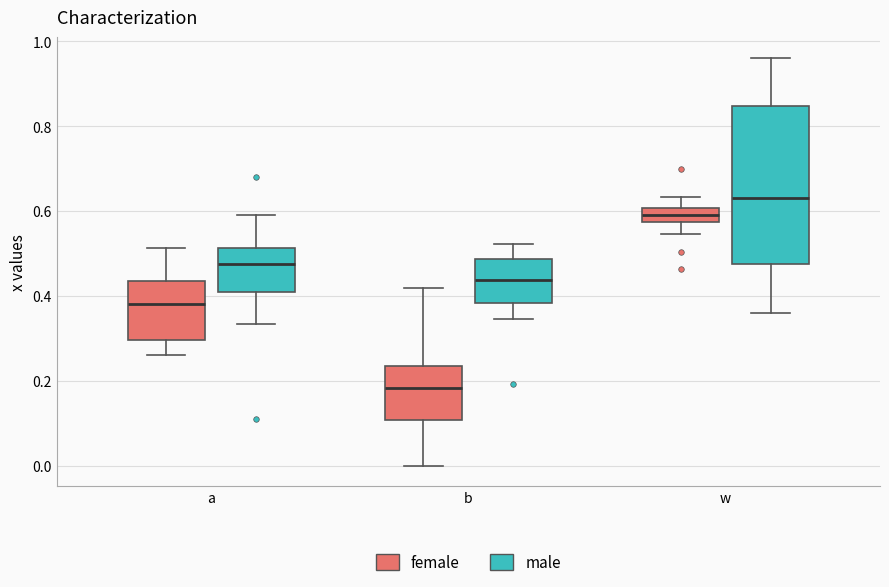

Which box's median line is the highest?

w (male)